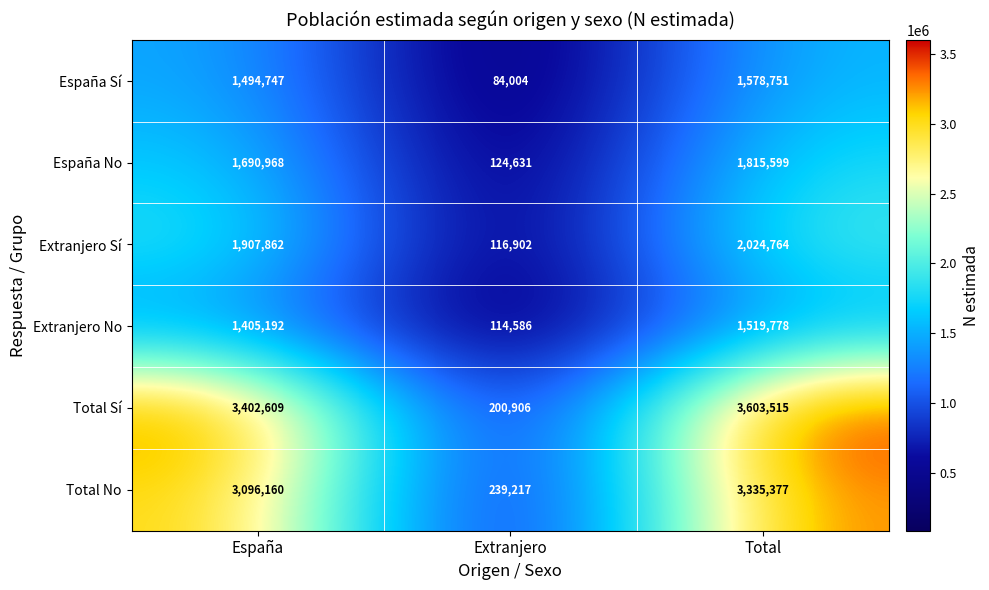

Which series has the widest spread of values?

Total Sí